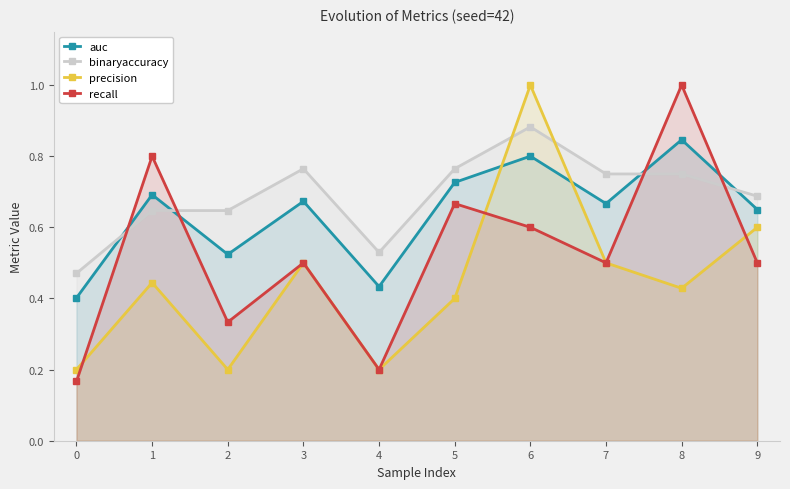

What is the total value across all series at 8?

3.0